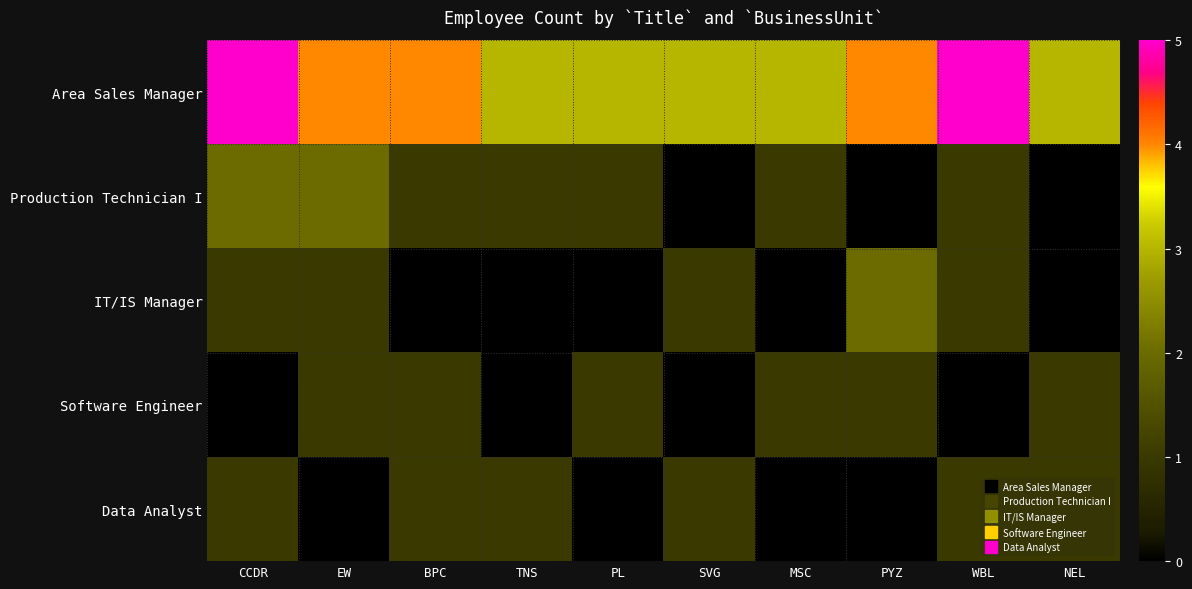

Which series changed the most between CCDR and EW?

Area Sales Manager